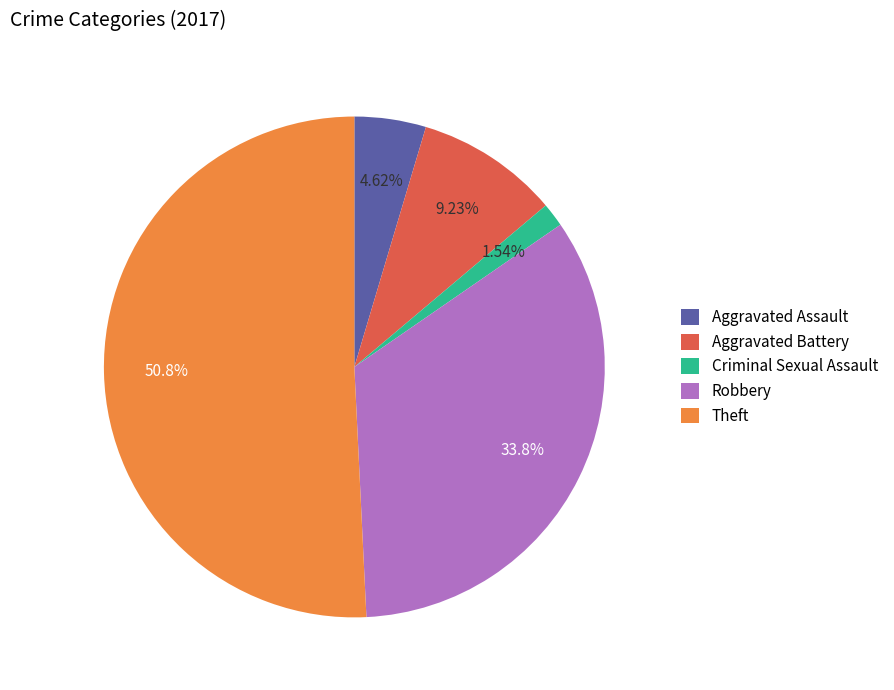

Which has a higher value, Robbery or Criminal Sexual Assault?

Robbery